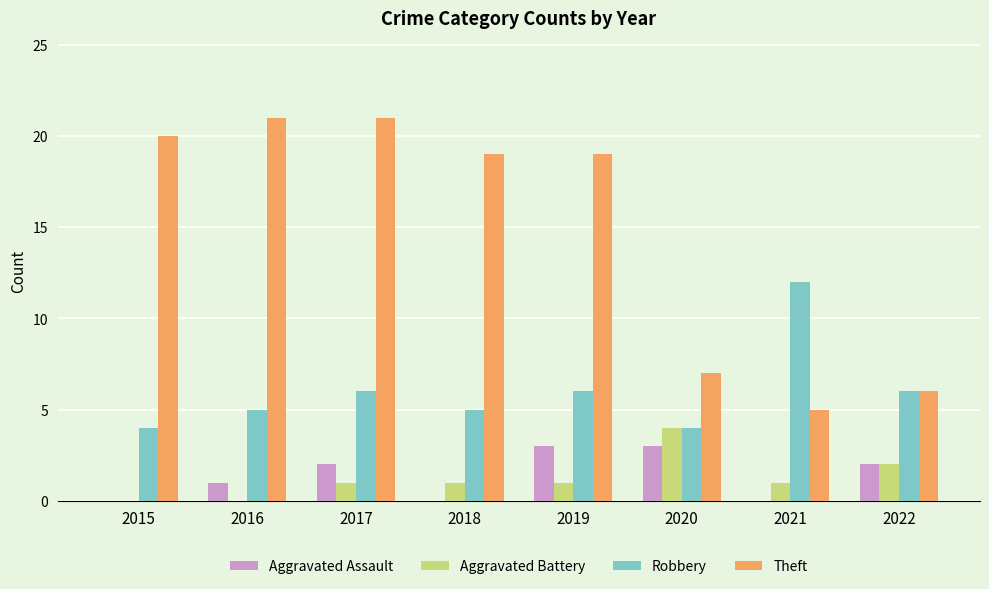

What is the sum of all Aggravated Assault values?

11